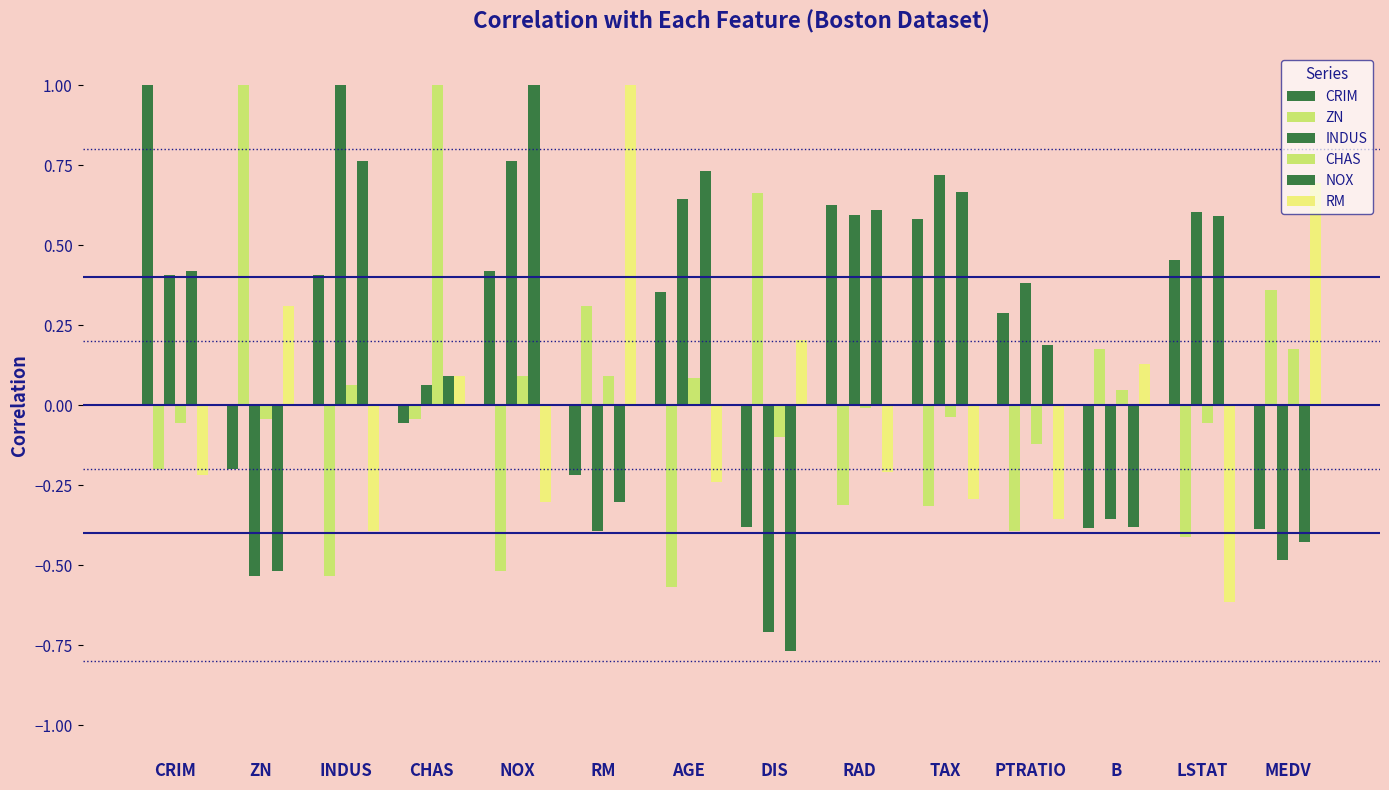

List the labels in order of CHAS value, largest first.

CHAS, MEDV, RM, NOX, AGE, INDUS, B, RAD, TAX, ZN, LSTAT, CRIM, DIS, PTRATIO